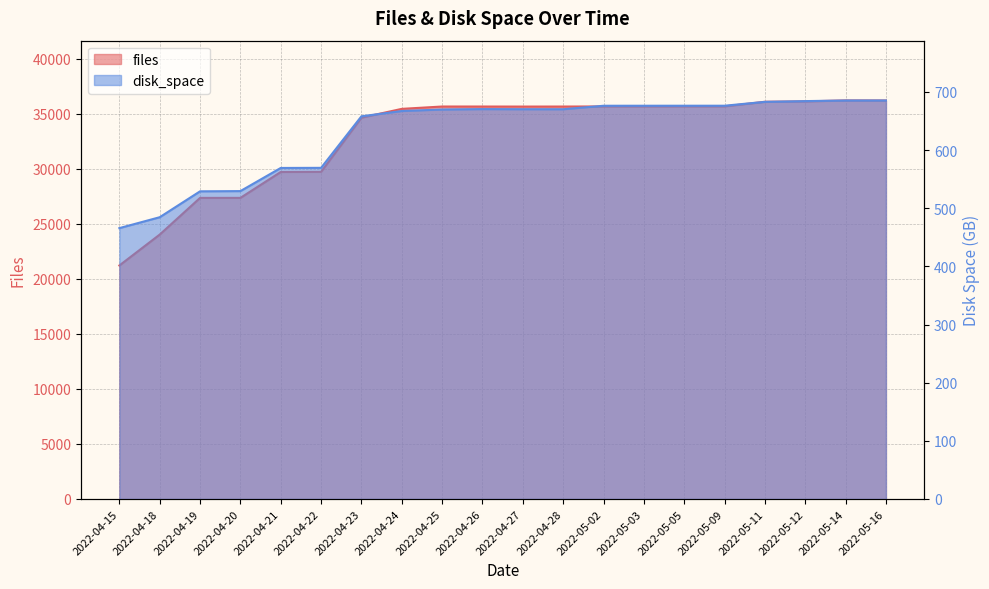

Which has a higher value, 2022-04-26 or 2022-04-20?

2022-04-26